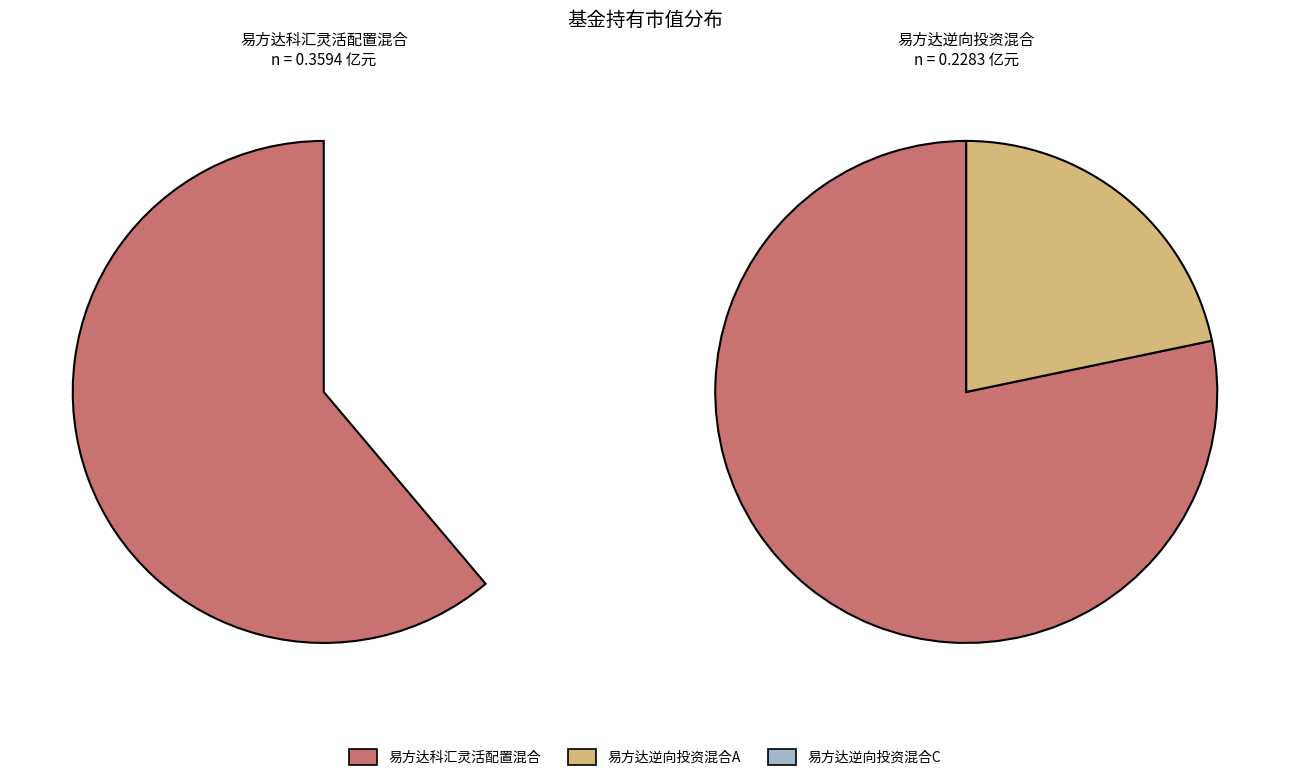

What is the change in value from 易方达逆向投资混合A to 易方达逆向投资混合C?

-0.1